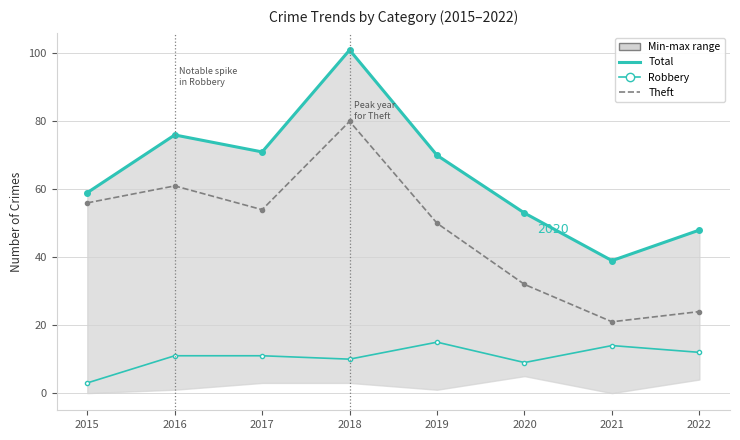

At which category does Total reach its first local peak?

2016